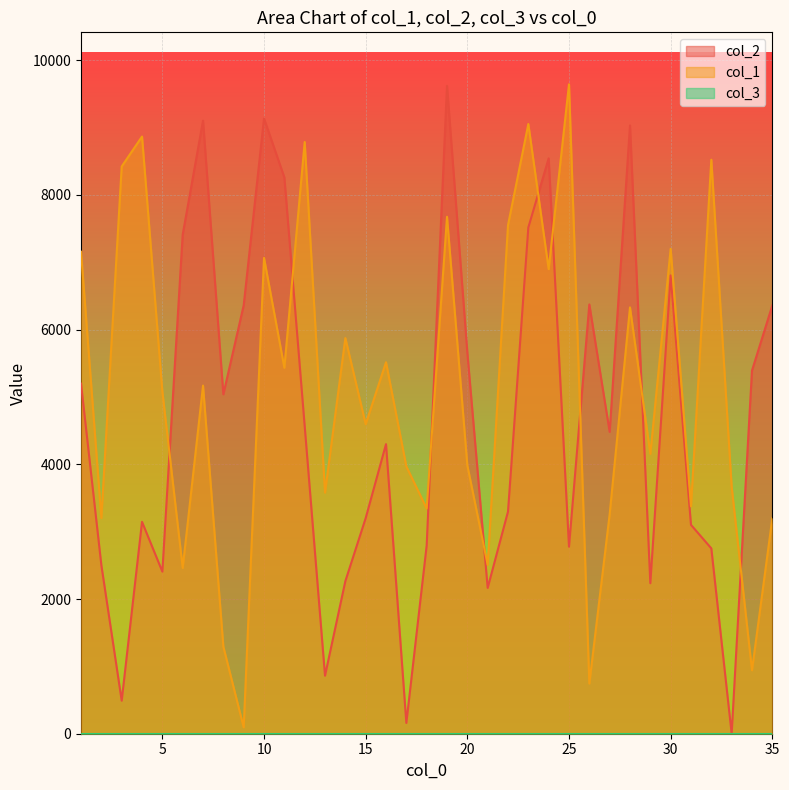

At which label is col_1 closest to 4869?

5